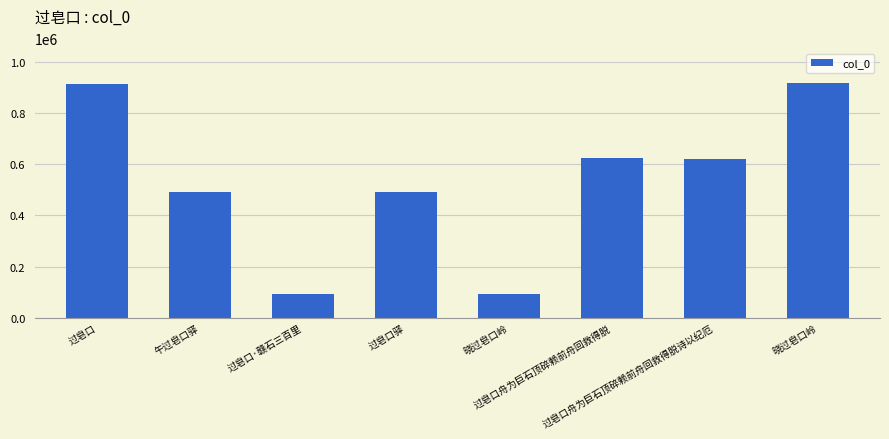

Reading left to right, what are all the values shown in this chart?

914247	490954	92699	490947	93899	622592	621719	914700